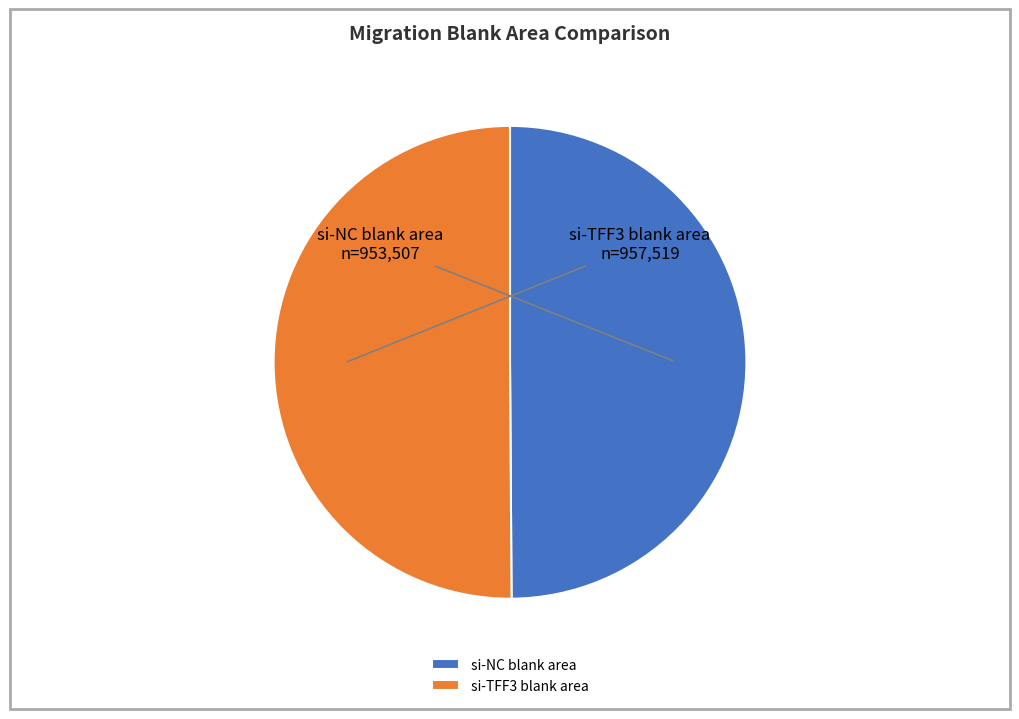

Do si-TFF3 blank area and si-NC blank area together represent more than half of the pie?

Yes